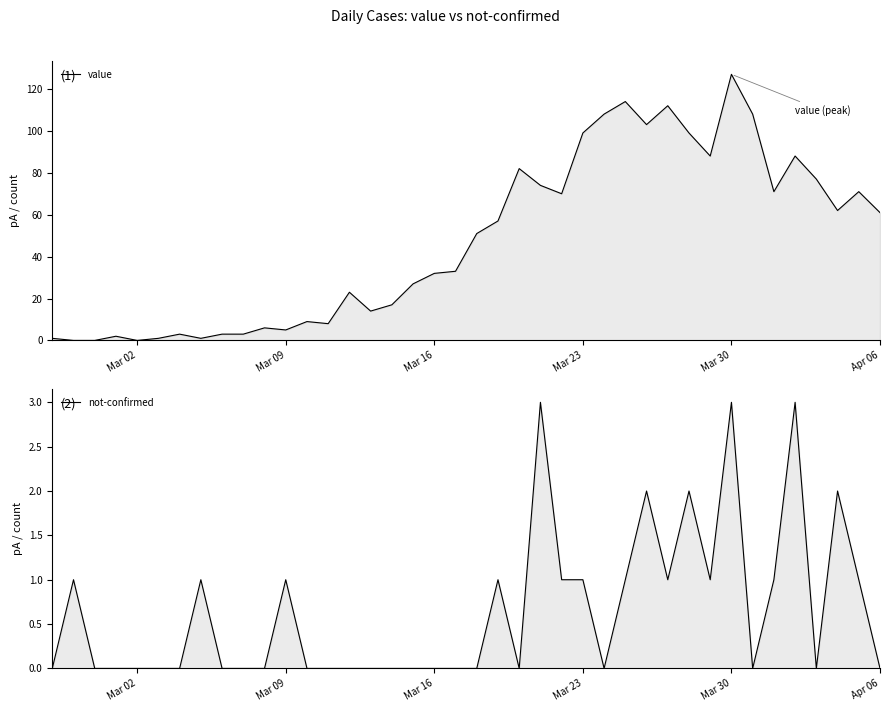

Rank the series by their maximum value, from lowest to highest.

not-confirmed, value